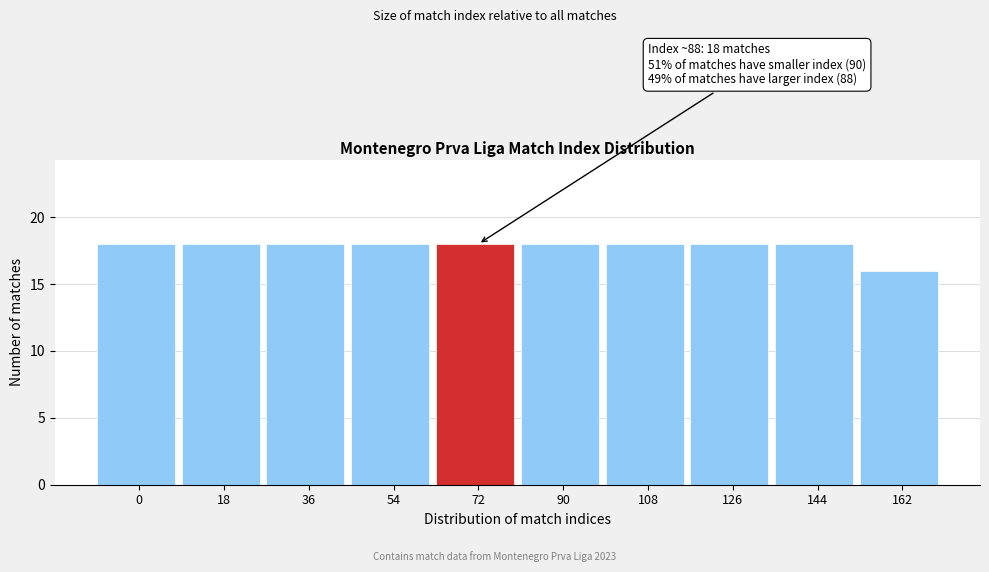

Reading left to right, extract all data points from this chart.

0=18	18=18	36=18	54=18	72=18	90=18	108=18	126=18	144=18	162=16